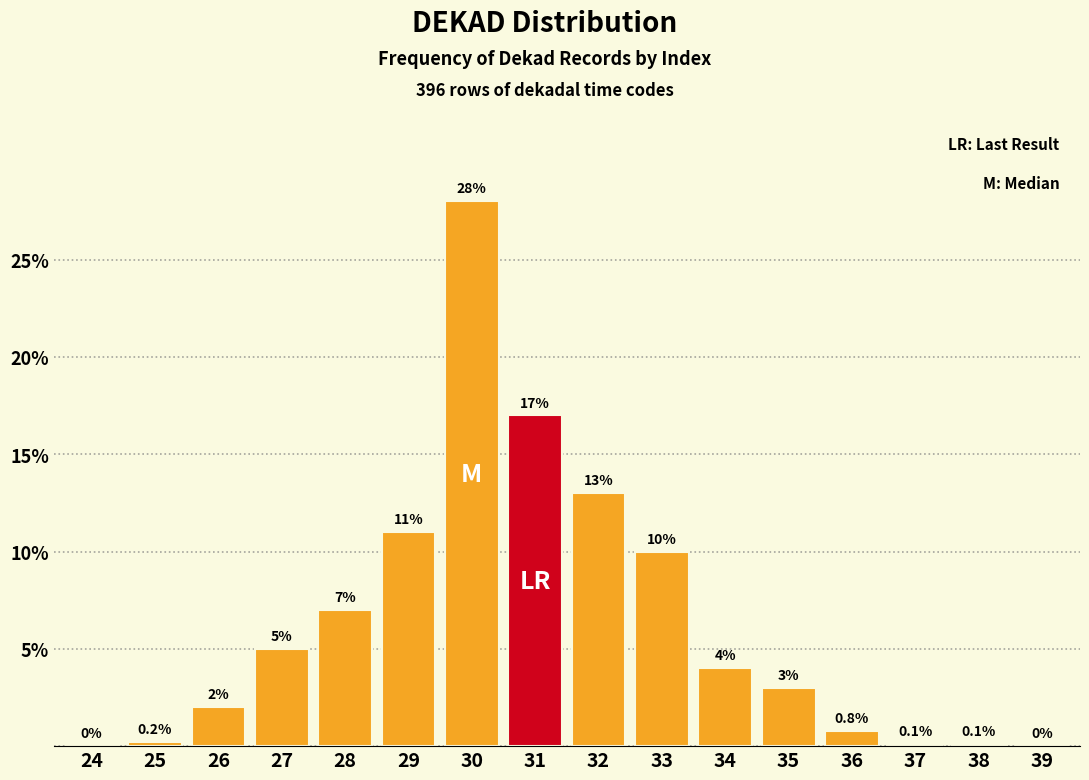

Reading right to left, transcribe all the data shown in this chart.

39=0.0	38=0.1	37=0.1	36=0.8	35=3.0	34=4.0	33=10.0	32=13.0	31=17.0	30=28.0	29=11.0	28=7.0	27=5.0	26=2.0	25=0.2	24=0.0